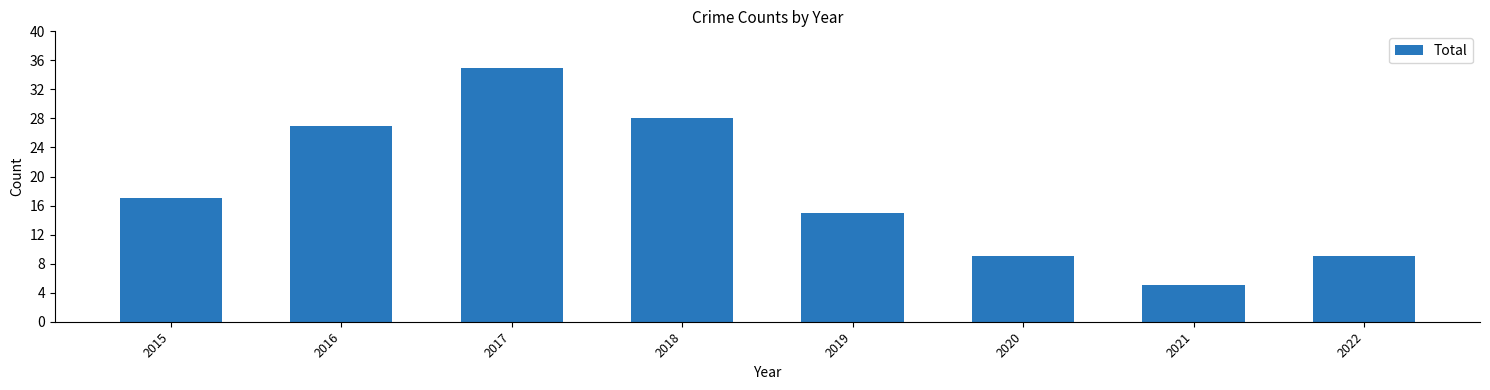

Reading left to right, extract all data points from this chart.

2015=17	2016=27	2017=35	2018=28	2019=15	2020=9	2021=5	2022=9